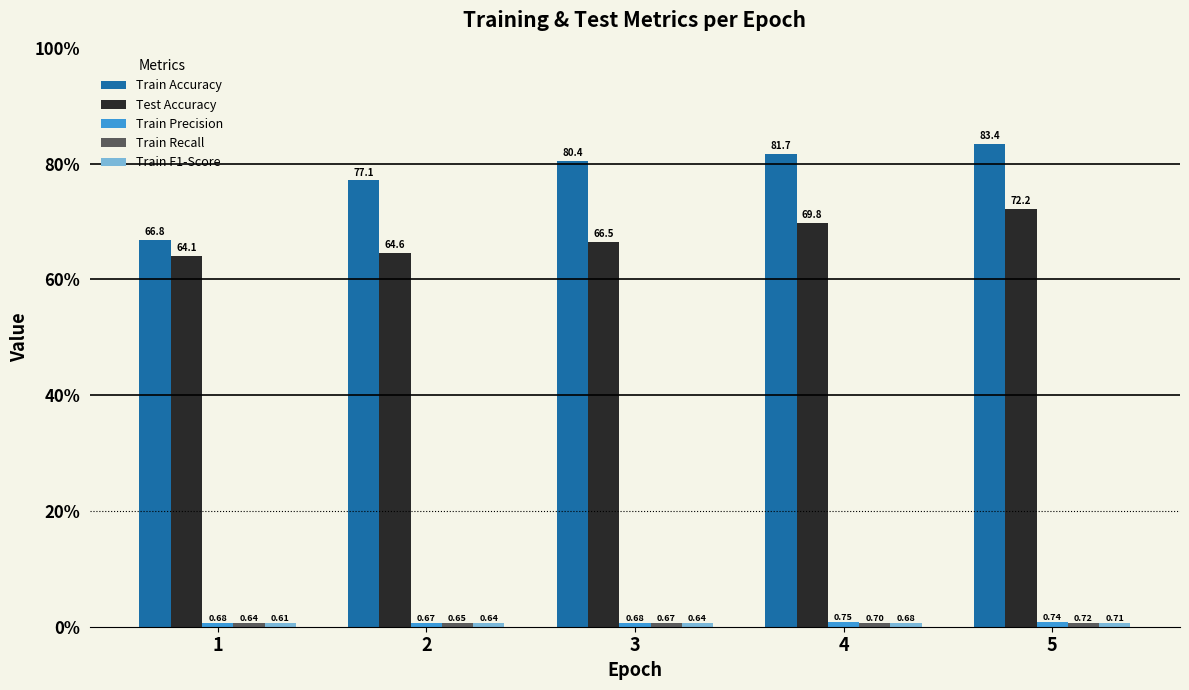

At how many categories does at least one series exceed 49?

5